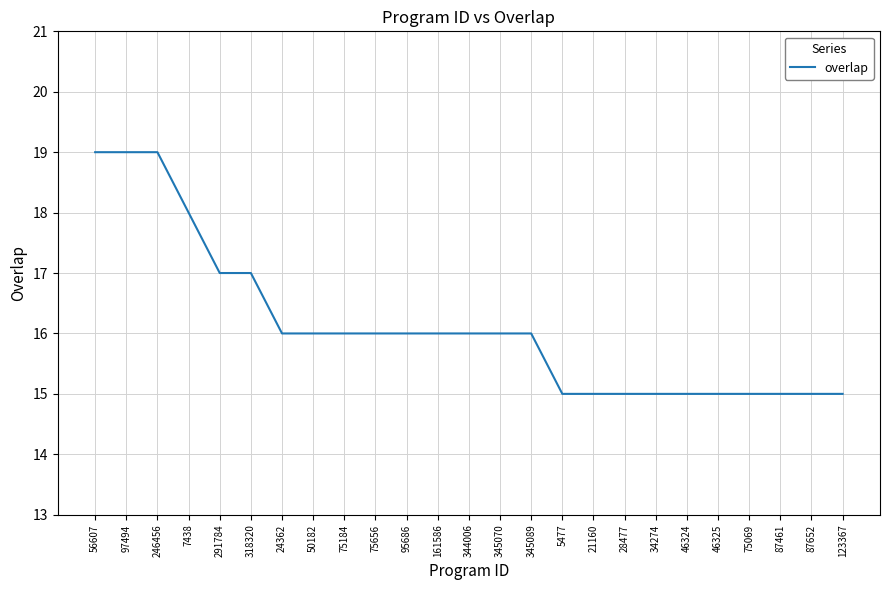

True or false: the data shows 22 at 50182.

False